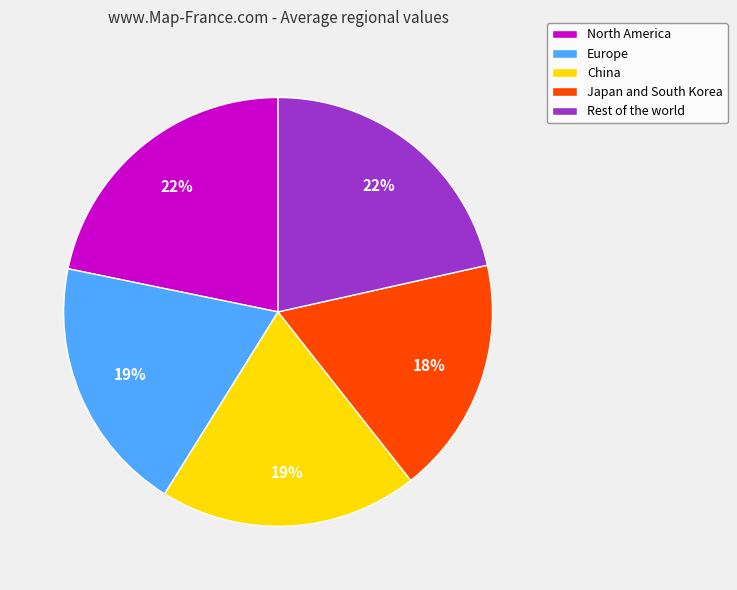

Between Rest of the world and China, which is larger?

Rest of the world